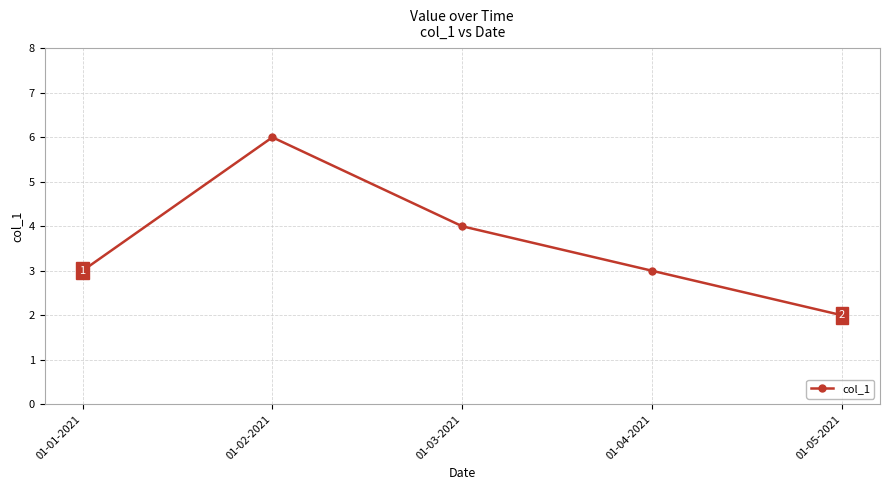

Reading left to right, list all the values displayed in this chart.

3	6	4	3	2